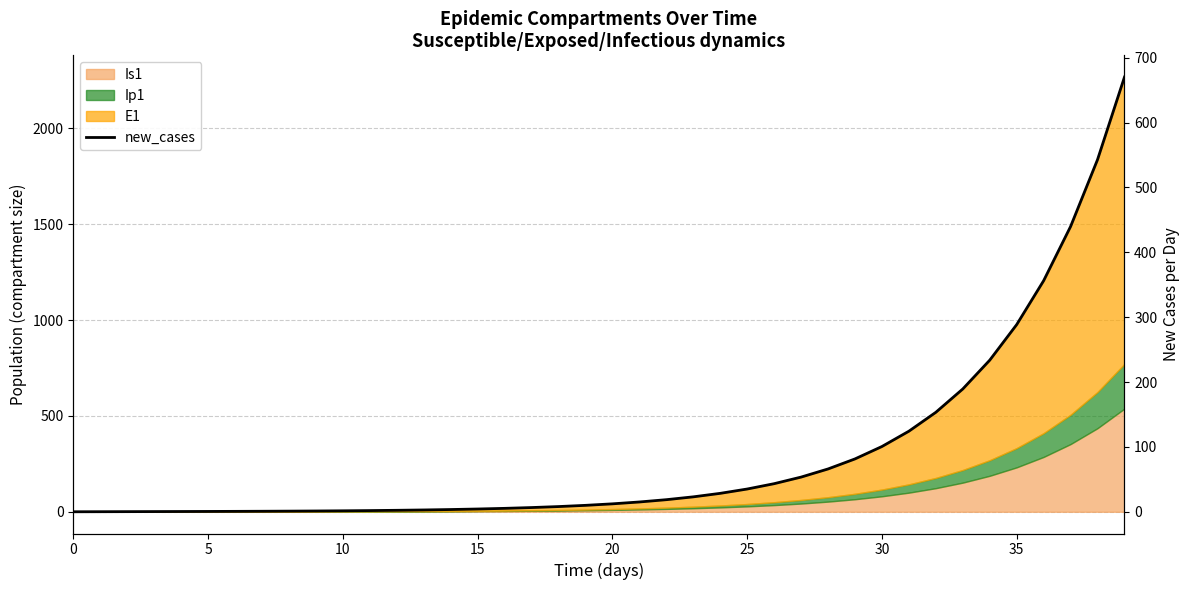

What is the maximum value shown in the chart?

670.0